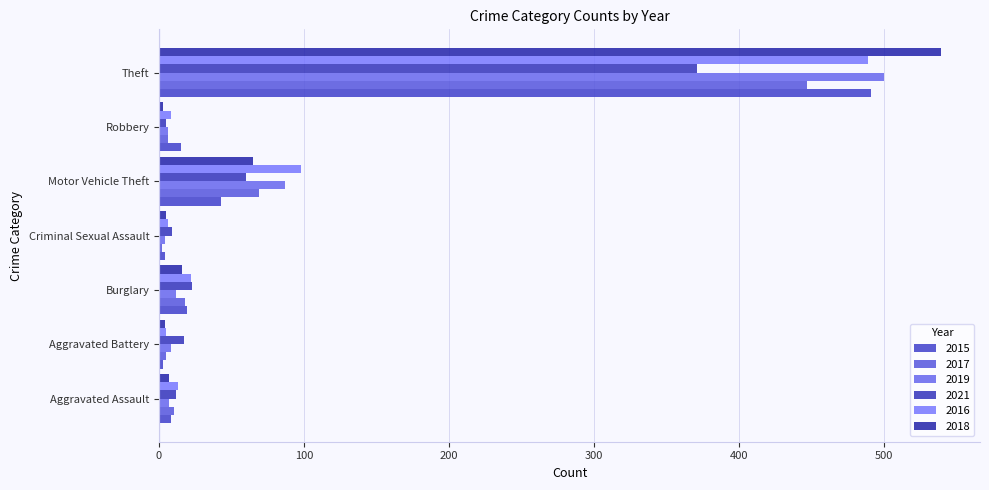

Reading left to right, what are all the values shown in this chart?

2015: Aggravated Assault=8	Aggravated Battery=3	Burglary=19	Criminal Sexual Assault=4	Motor Vehicle Theft=43	Robbery=15	Theft=491
2017: Aggravated Assault=10	Aggravated Battery=5	Burglary=18	Criminal Sexual Assault=2	Motor Vehicle Theft=69	Robbery=6	Theft=447
2019: Aggravated Assault=7	Aggravated Battery=8	Burglary=12	Criminal Sexual Assault=4	Motor Vehicle Theft=87	Robbery=6	Theft=500
2021: Aggravated Assault=12	Aggravated Battery=17	Burglary=23	Criminal Sexual Assault=9	Motor Vehicle Theft=60	Robbery=5	Theft=371
2016: Aggravated Assault=13	Aggravated Battery=5	Burglary=22	Criminal Sexual Assault=6	Motor Vehicle Theft=98	Robbery=8	Theft=489
2018: Aggravated Assault=7	Aggravated Battery=4	Burglary=16	Criminal Sexual Assault=5	Motor Vehicle Theft=65	Robbery=3	Theft=539